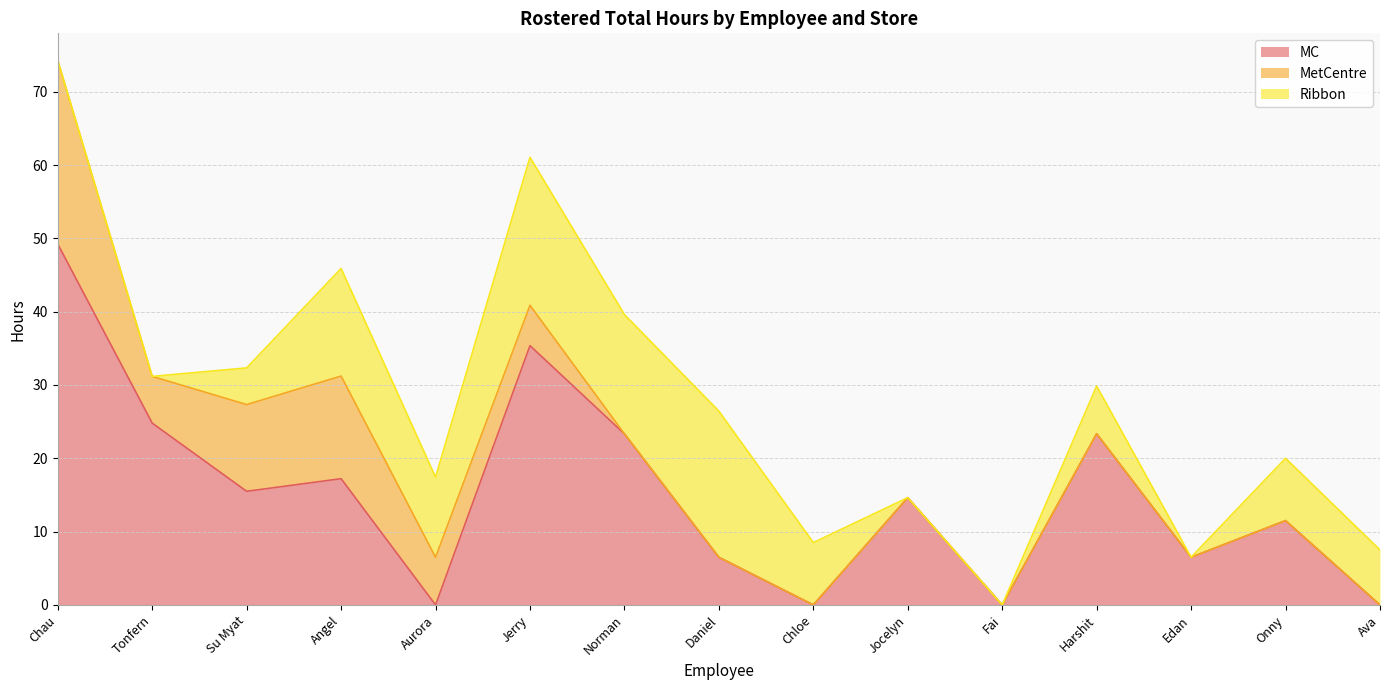

Read the MC value at Tonfern.

24.8